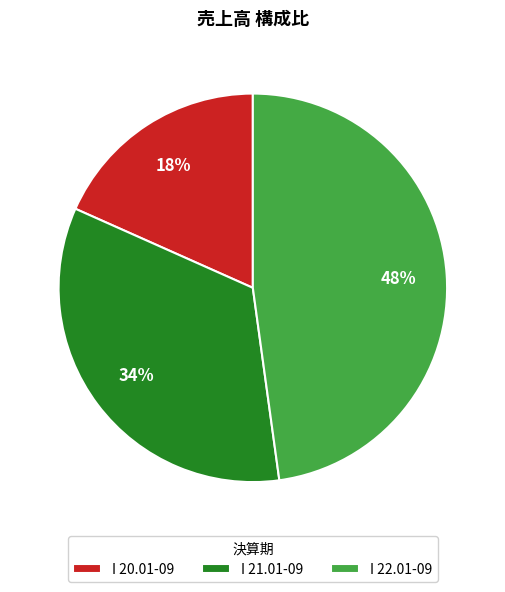

Rank the categories by value from highest to lowest.

I 22.01-09, I 21.01-09, I 20.01-09